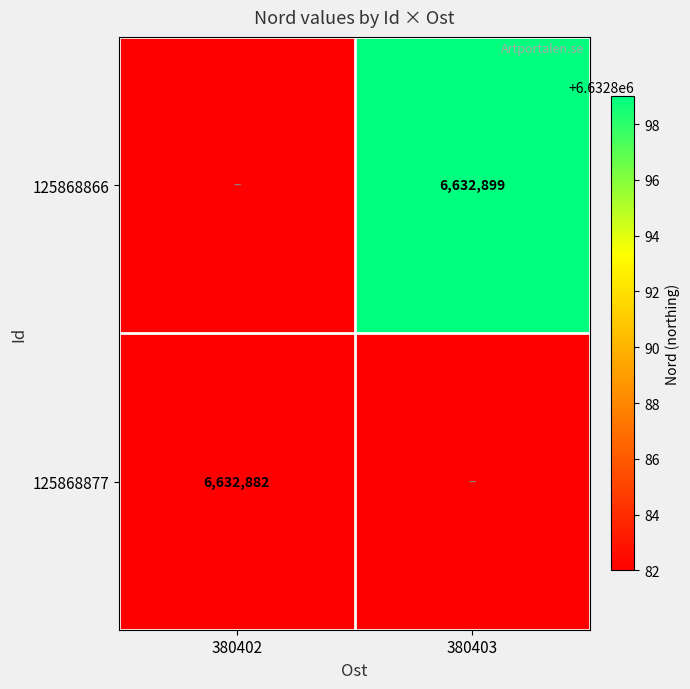

The 125868866 series shows 6632899 at 380403. True or false?

True